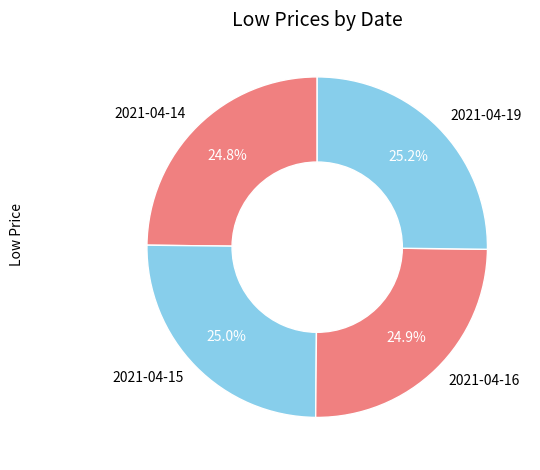

How much of the chart is everything except 2021-04-15?

75.0%